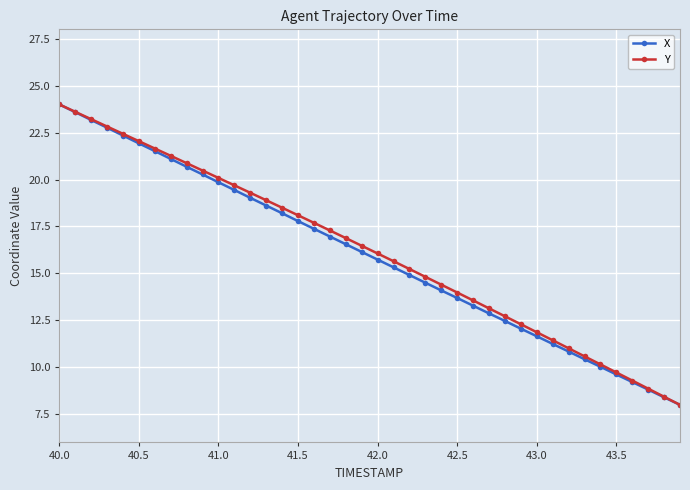

What is the difference between the maximum and minimum values in the Y series?

16.0